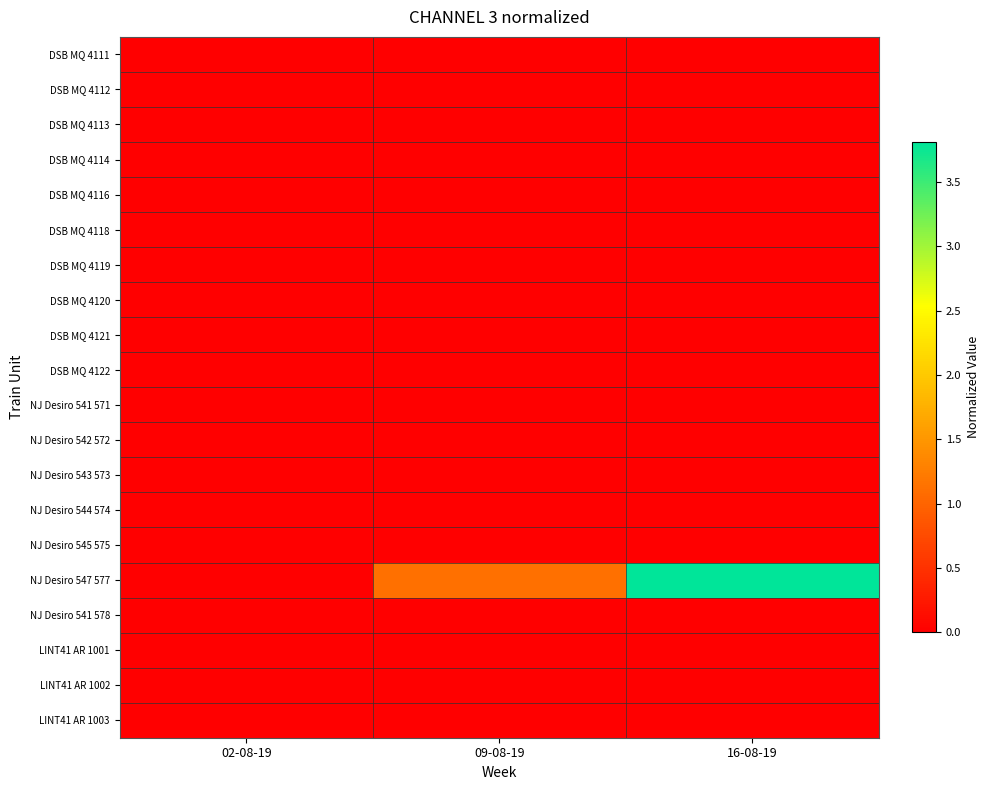

What is the total value across all series at 09-08-19?

1.1